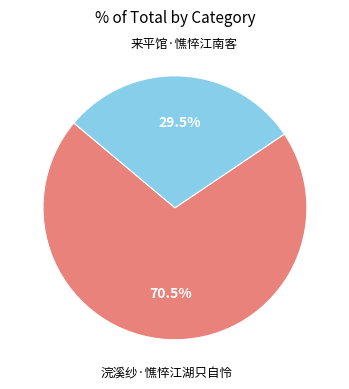

Is there a majority slice in this chart?

Yes